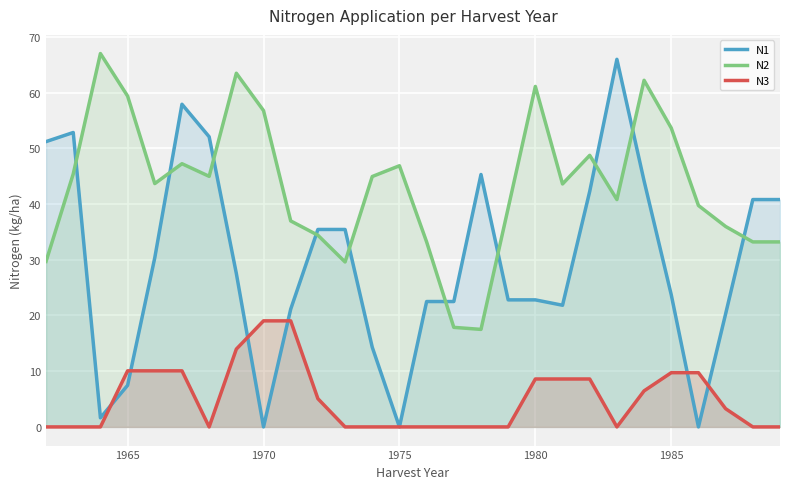

How many values in the N3 series exceed 3?

14